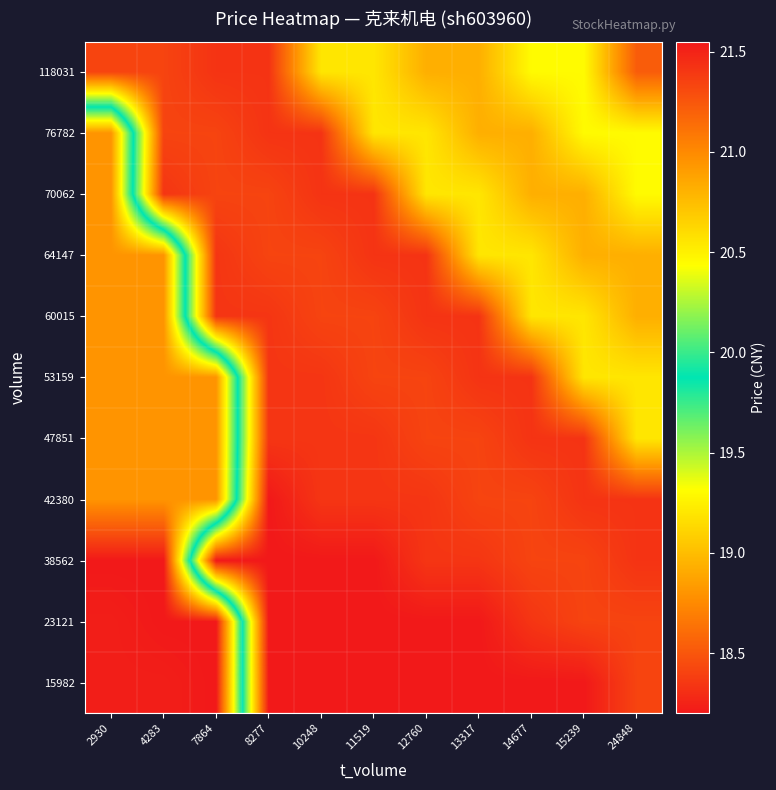

Reading left to right, transcribe all the data shown in this chart.

15982: 2930=18.2	4283=18.2	7864=18.2	8277=21.6	10248=21.6	11519=21.6	12760=21.6	13317=21.6	14677=21.6	15239=21.6	24848=21.3
23121: 2930=18.2	4283=18.2	7864=18.2	8277=21.6	10248=21.6	11519=21.6	12760=21.6	13317=21.6	14677=21.4	15239=21.3	24848=21.3
38562: 2930=18.2	4283=18.2	7864=21.6	8277=21.6	10248=21.6	11519=21.6	12760=21.4	13317=21.4	14677=21.3	15239=21.3	24848=21.4
42380: 2930=18.8	4283=18.8	7864=18.8	8277=21.6	10248=21.4	11519=21.4	12760=21.4	13317=21.3	14677=21.3	15239=21.4	24848=21.4
47851: 2930=18.8	4283=18.8	7864=18.8	8277=21.4	10248=21.4	11519=21.4	12760=21.3	13317=21.3	14677=21.4	15239=21.4	24848=20.6
53159: 2930=18.8	4283=18.8	7864=18.8	8277=21.4	10248=21.4	11519=21.3	12760=21.3	13317=21.4	14677=21.4	15239=20.6	24848=20.6
60015: 2930=18.8	4283=18.8	7864=21.4	8277=21.4	10248=21.3	11519=21.3	12760=21.4	13317=21.4	14677=20.6	15239=20.6	24848=20.8
64147: 2930=18.8	4283=18.8	7864=21.4	8277=21.3	10248=21.3	11519=21.4	12760=21.4	13317=20.6	14677=20.6	15239=20.8	24848=20.8
70062: 2930=18.8	4283=21.4	7864=21.3	8277=21.3	10248=21.4	11519=21.4	12760=20.6	13317=20.6	14677=20.8	15239=20.8	24848=20.4
76782: 2930=18.8	4283=21.3	7864=21.3	8277=21.4	10248=21.4	11519=20.6	12760=20.6	13317=20.8	14677=20.8	15239=20.4	24848=20.4
118031: 2930=21.3	4283=21.3	7864=21.4	8277=21.4	10248=20.6	11519=20.6	12760=20.8	13317=20.8	14677=20.4	15239=20.4	24848=21.2